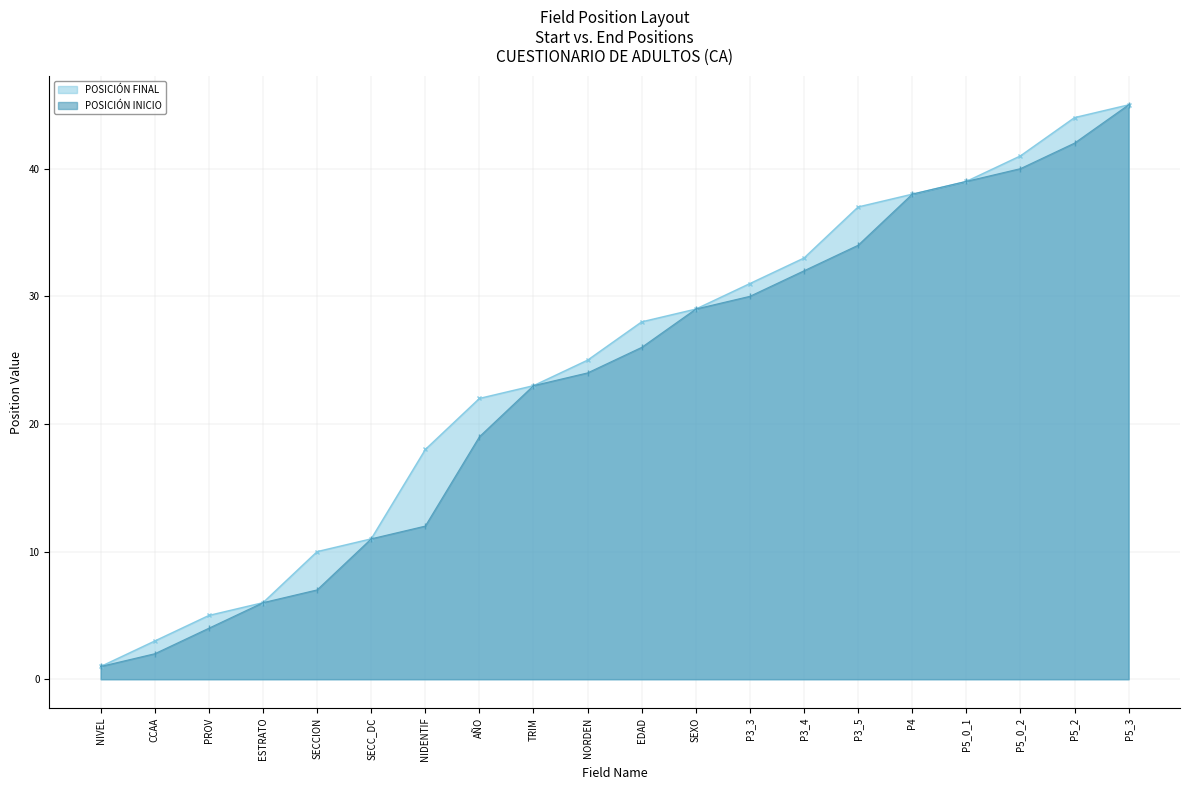

Rank the series by their average value, from highest to lowest.

POSICIÓN FINAL, POSICIÓN INICIO